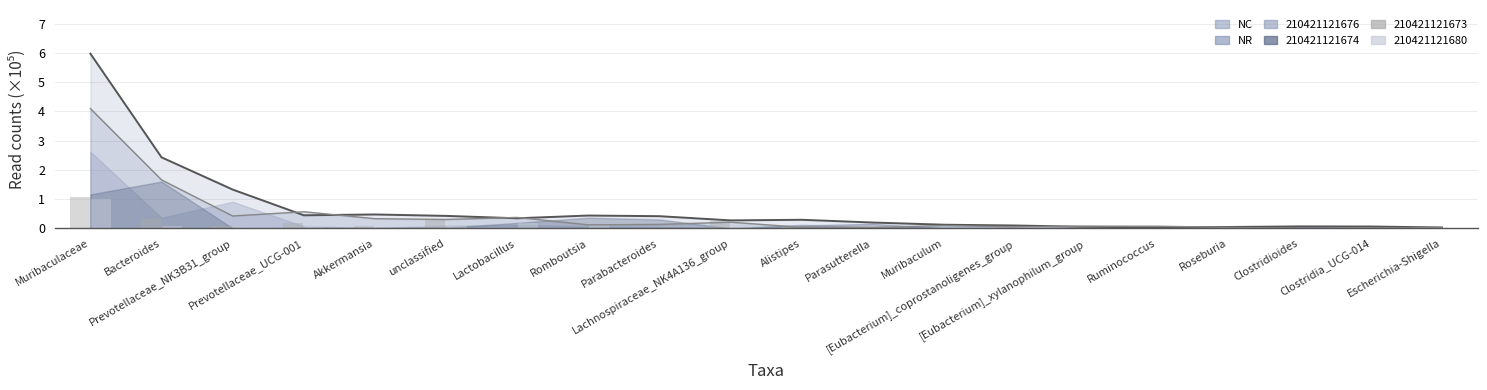

What is the total value across all series at Romboutsia?

0.7